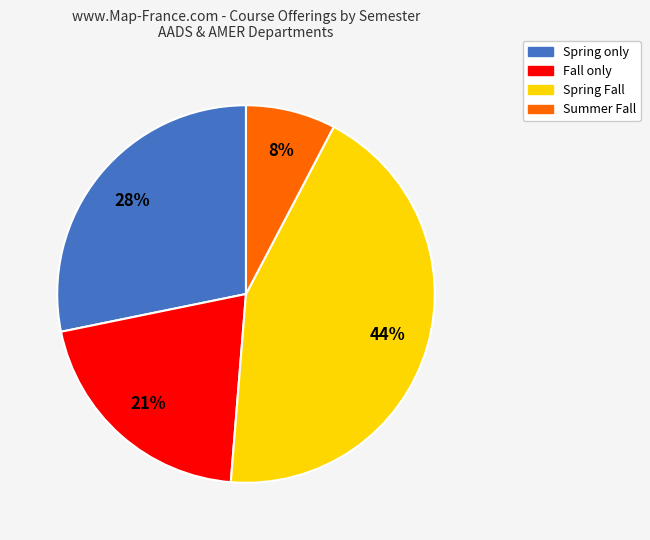

Is there any slice that represents more than half of the pie?

No